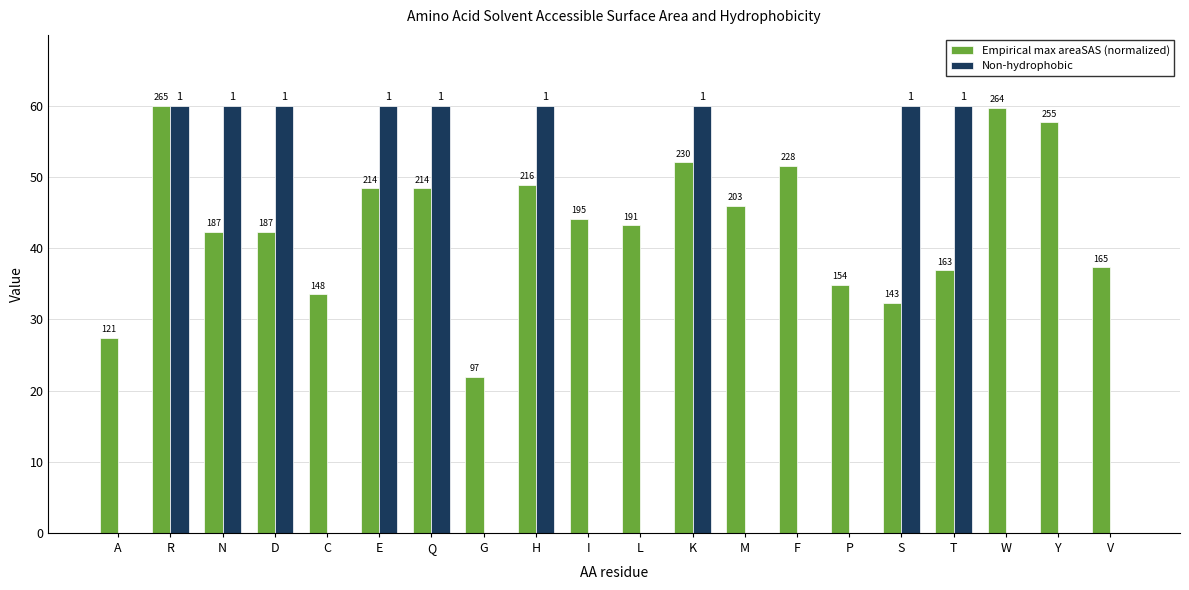

What is the sum of all Empirical max areaSAS (normalized) values?

869.4